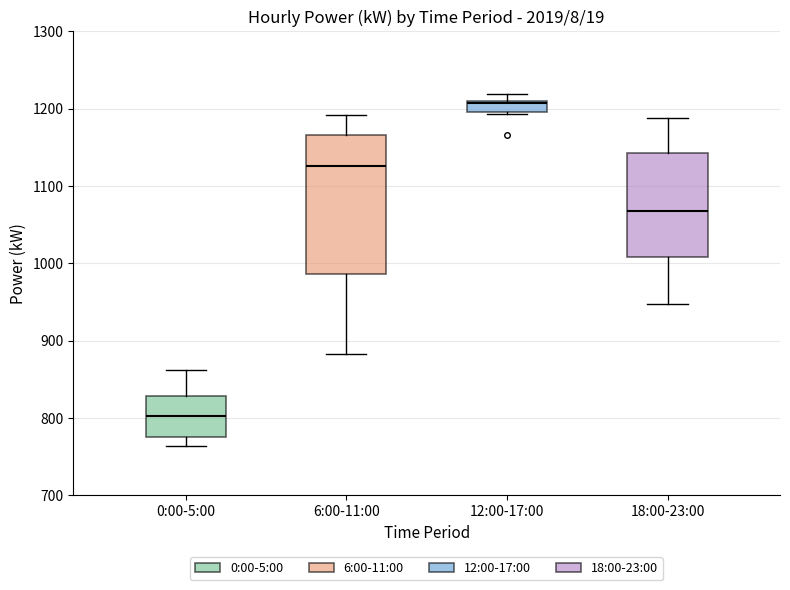

Which box is the tallest, from its lower edge to its upper edge?

6:00-11:00